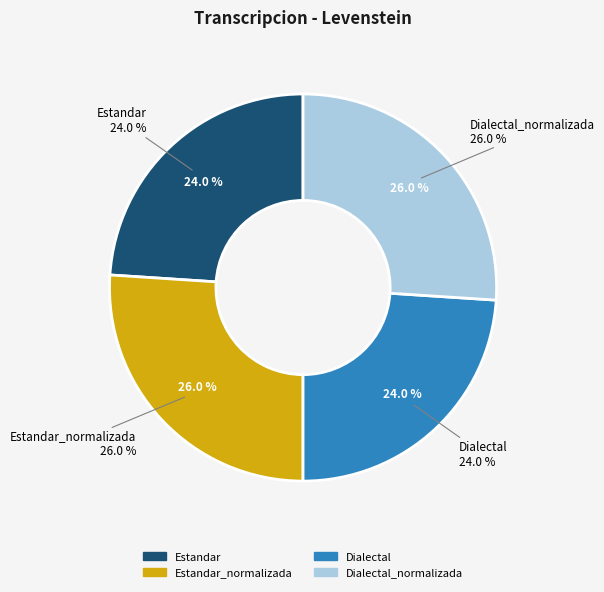

The Dialectal_normalizada slice represents 13% of the pie. True or false?

False